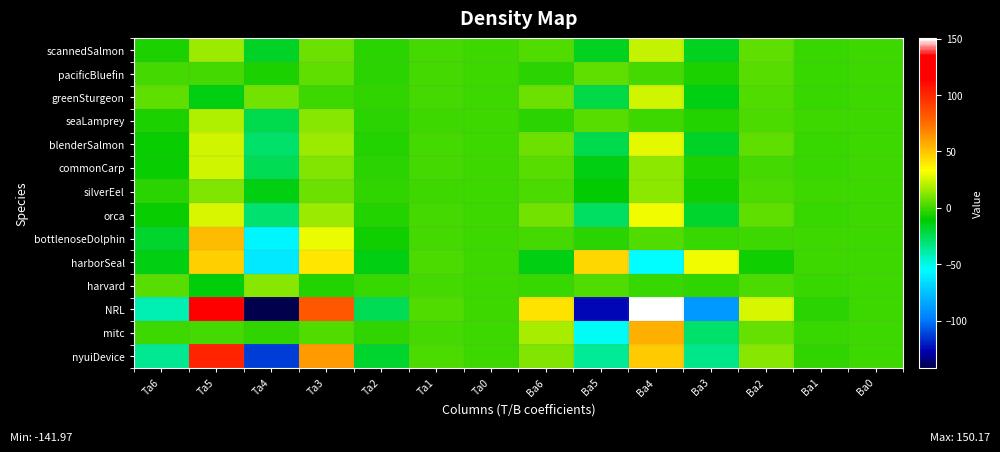

What is the total value across all series at Ba2?

73.3